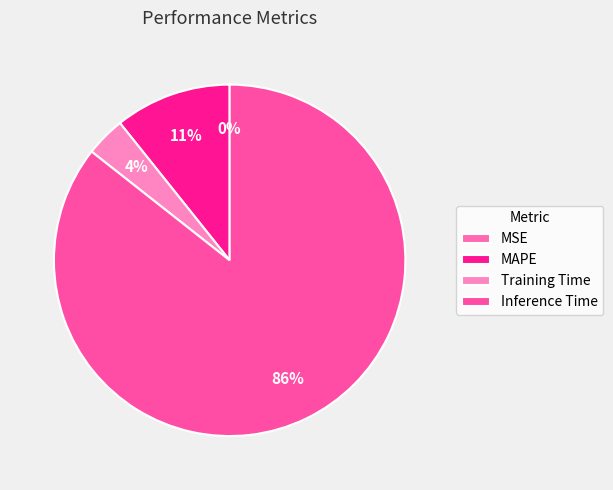

The Training Time slice represents 4% of the pie. True or false?

True